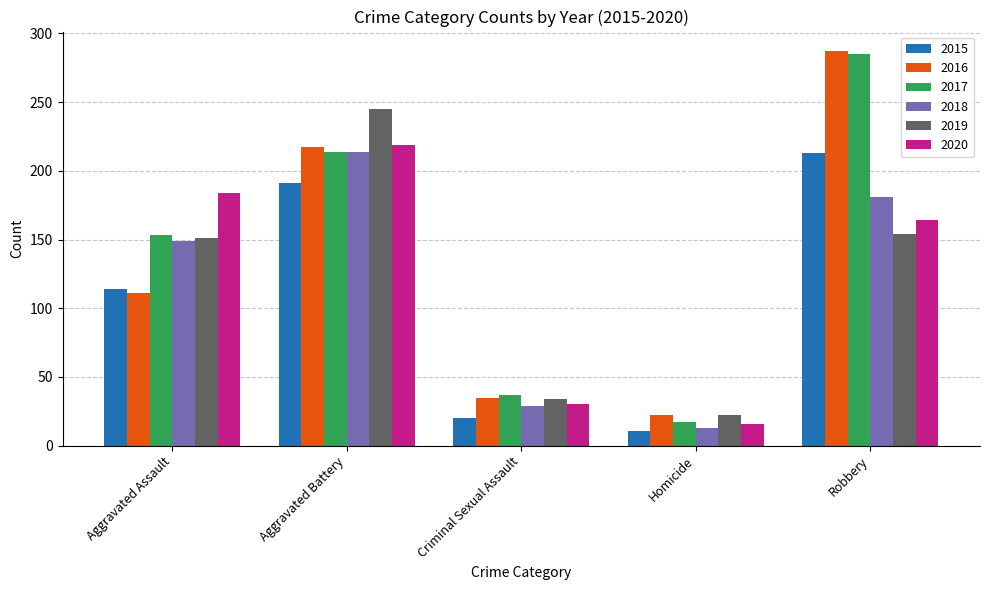

Reading left to right, list all the values displayed in this chart.

2015: Aggravated Assault=114	Aggravated Battery=191	Criminal Sexual Assault=20	Homicide=11	Robbery=213
2016: Aggravated Assault=111	Aggravated Battery=217	Criminal Sexual Assault=35	Homicide=22	Robbery=287
2017: Aggravated Assault=153	Aggravated Battery=214	Criminal Sexual Assault=37	Homicide=17	Robbery=285
2018: Aggravated Assault=149	Aggravated Battery=214	Criminal Sexual Assault=29	Homicide=13	Robbery=181
2019: Aggravated Assault=151	Aggravated Battery=245	Criminal Sexual Assault=34	Homicide=22	Robbery=154
2020: Aggravated Assault=184	Aggravated Battery=219	Criminal Sexual Assault=30	Homicide=16	Robbery=164